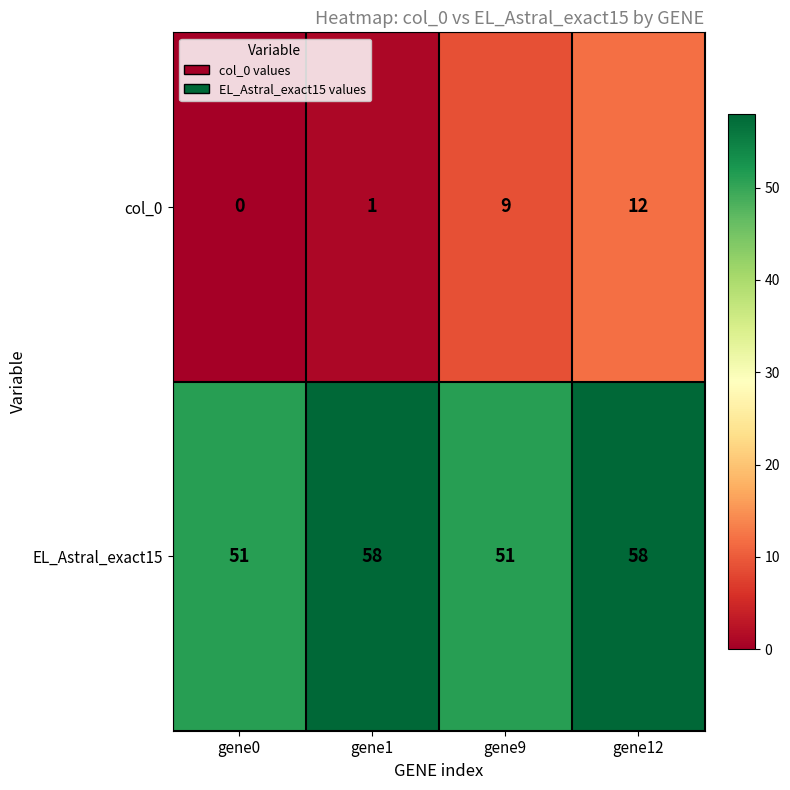

The col_0 series shows 9 at gene9. True or false?

True